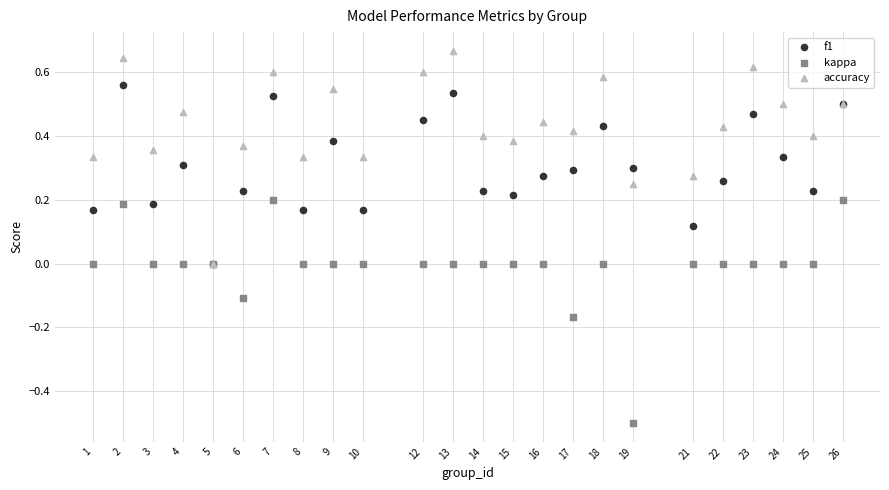

What are all the series names shown in the legend?

f1, kappa, accuracy